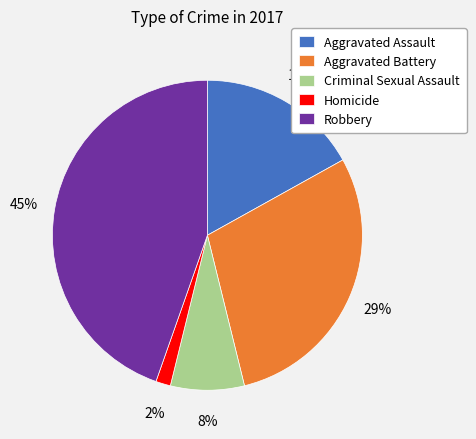

Which has a higher value, Aggravated Assault or Aggravated Battery?

Aggravated Battery